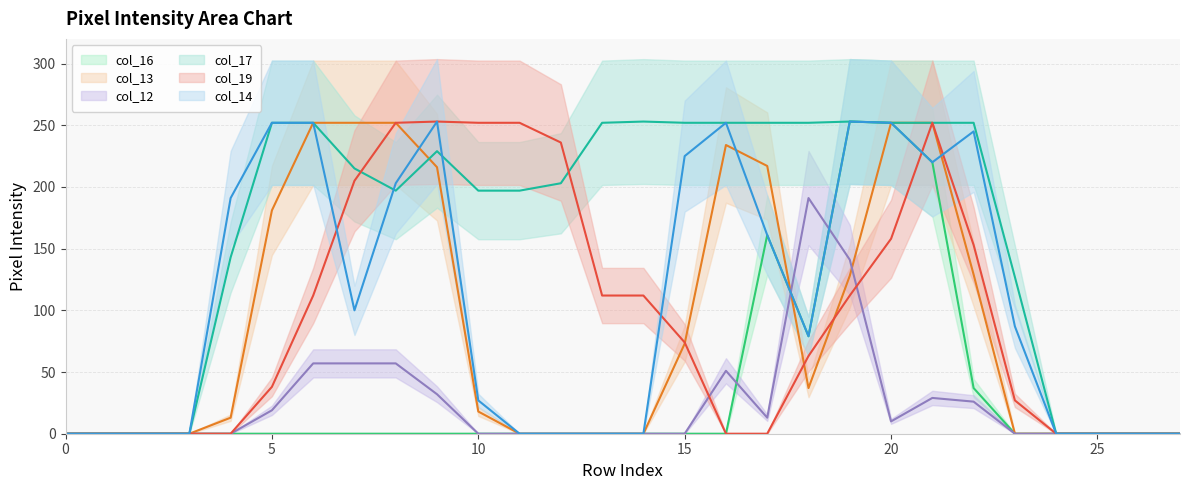

Is the value of col_12 at 25 greater than the value of col_16 at 21?

No